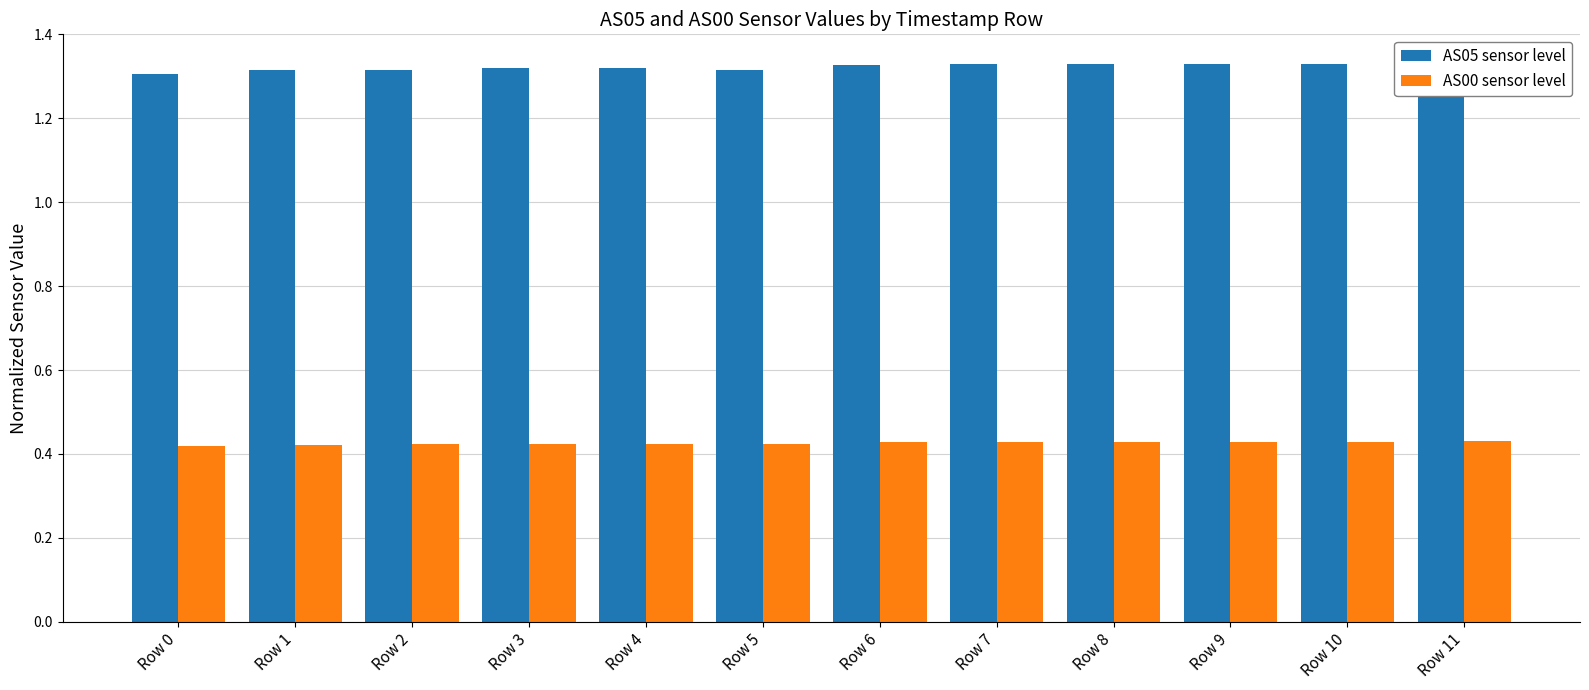

At which label is AS00 sensor level closest to 0?

Row 0